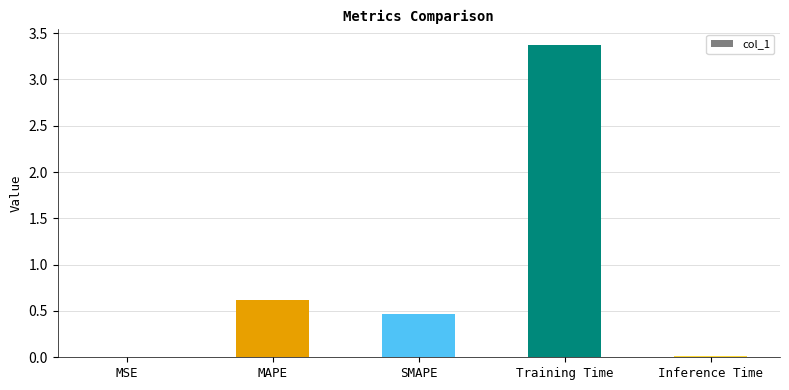

Which has a higher value, MSE or SMAPE?

SMAPE